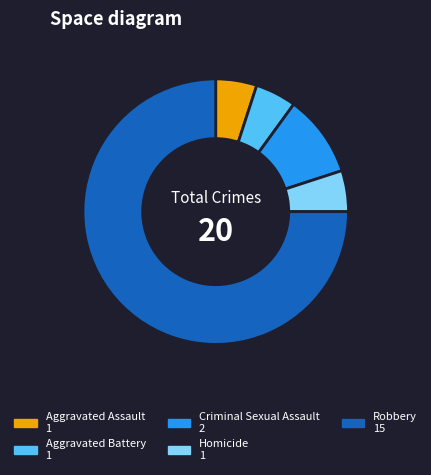

Approximately how many times larger is the value at Homicide compared to Aggravated Battery?

1.0